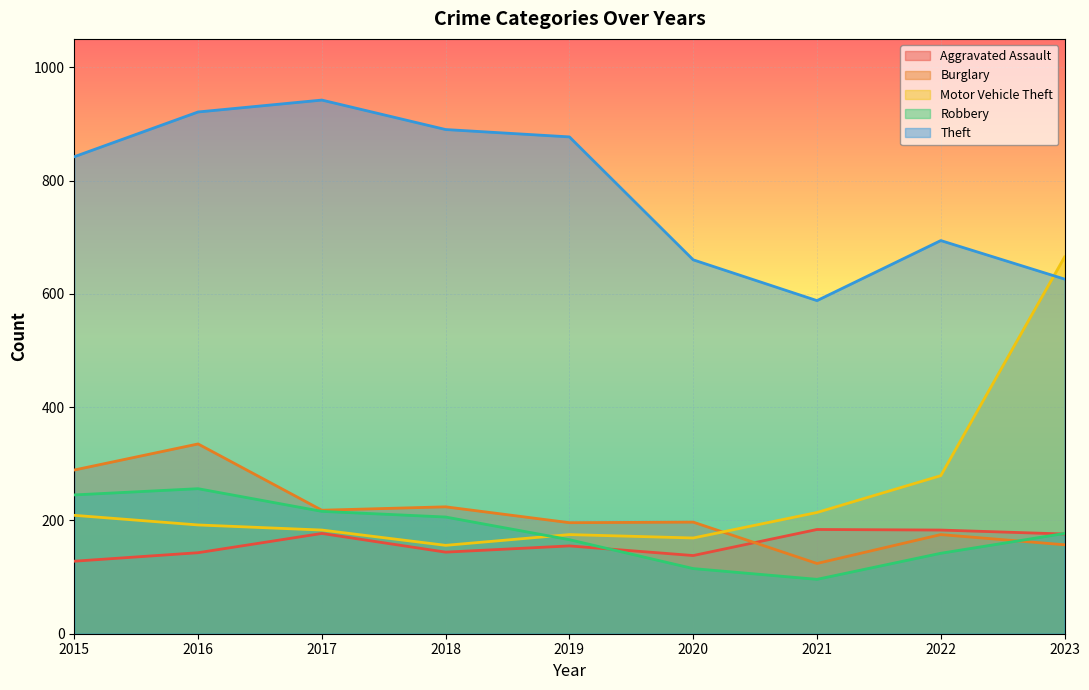

At which label is Aggravated Assault closest to 156?

2019